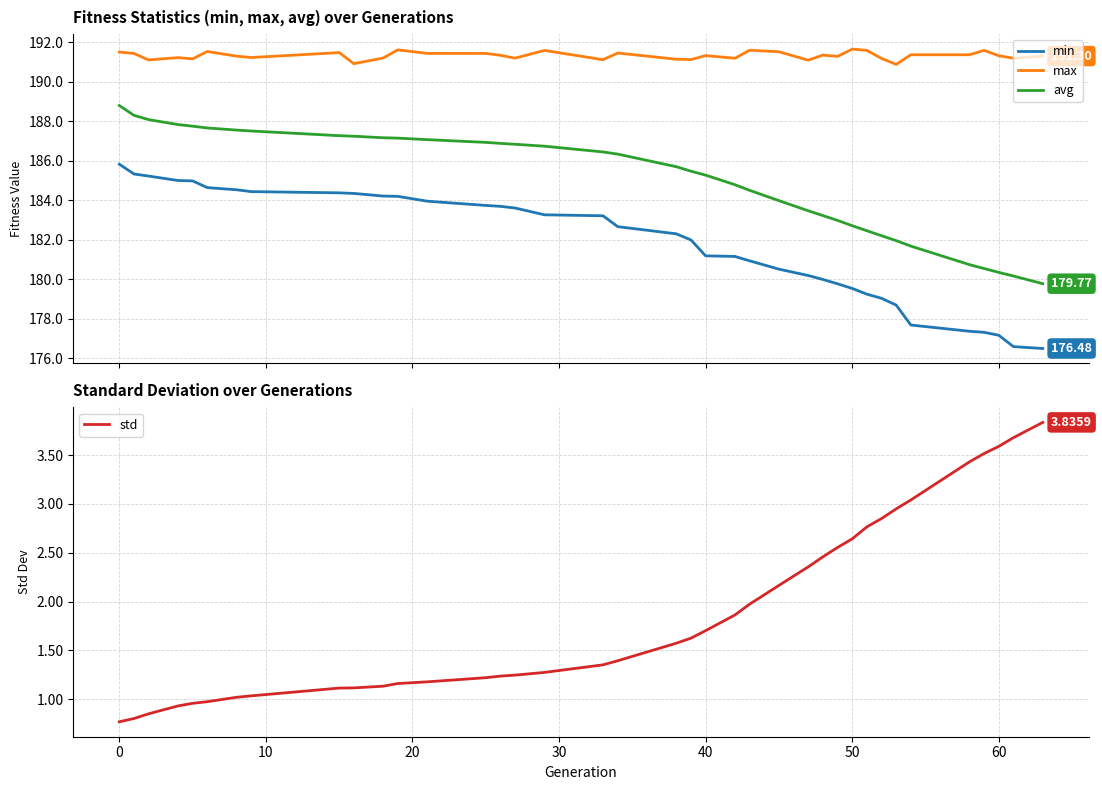

True or false: min and max intersect in this chart.

False